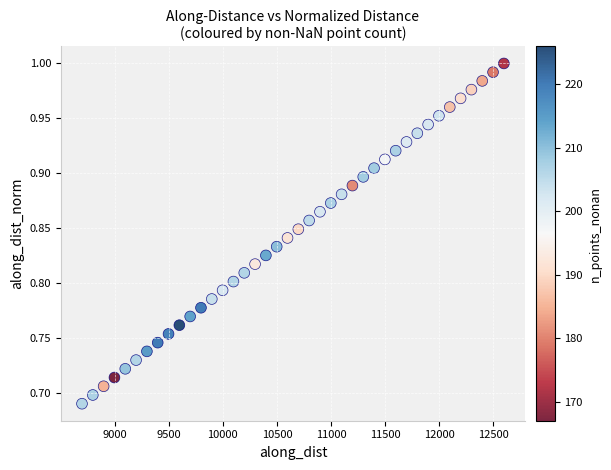

What is the range of Y values (max minus min)?

0.3